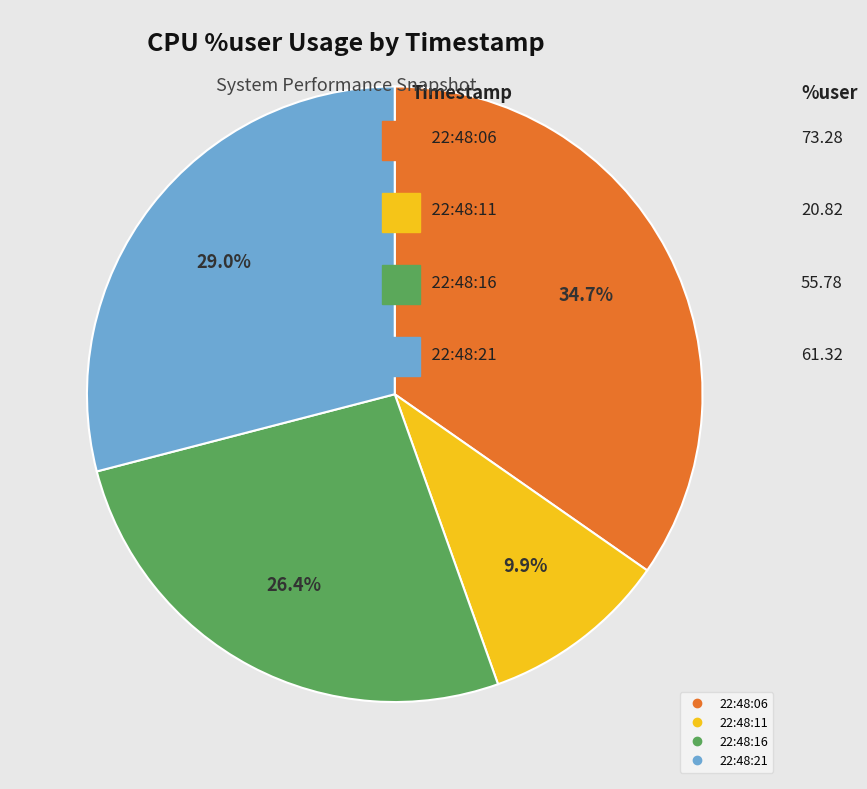

True or false: 22:48:06 accounts for 49% of the total.

False